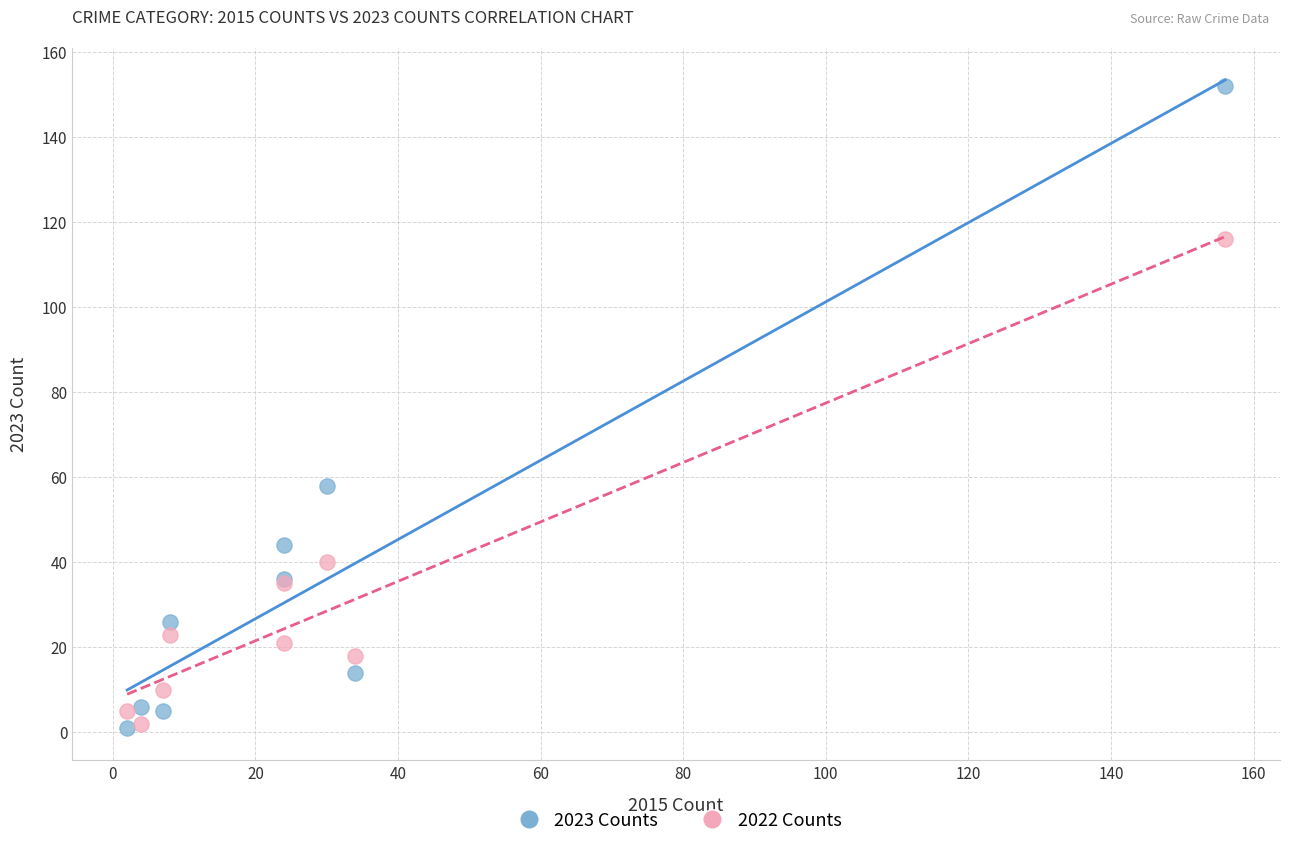

Across all series, what Y value is closest to 76?

58